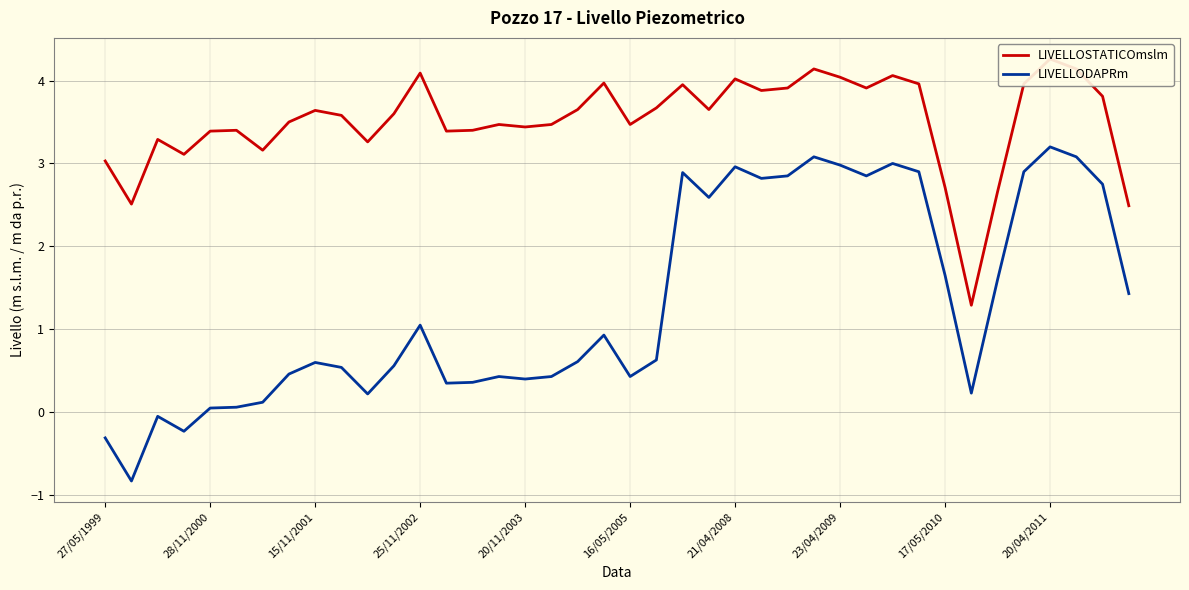

How many values in the LIVELLOSTATICOmslm series are below 3?

5